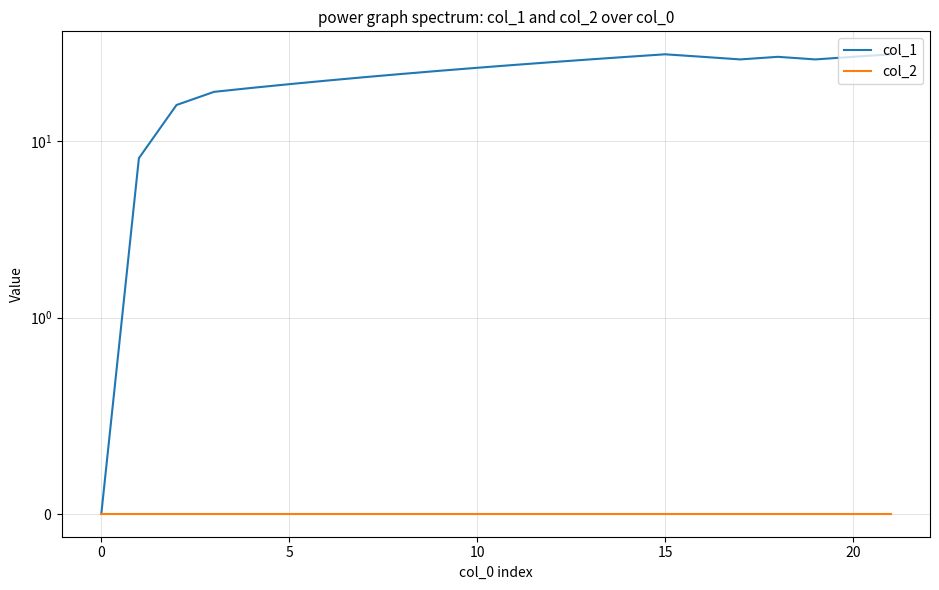

Is this an area chart (filled region under the line)?

No